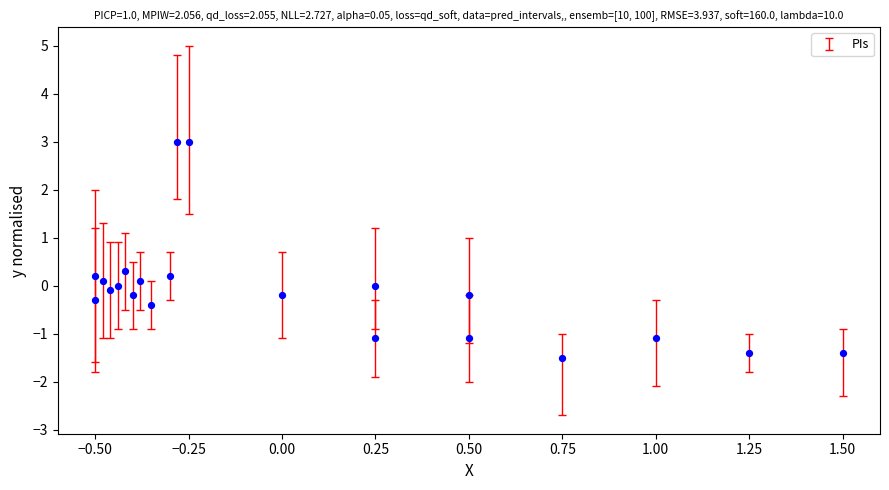

What is the range of Y values (max minus min)?

4.5